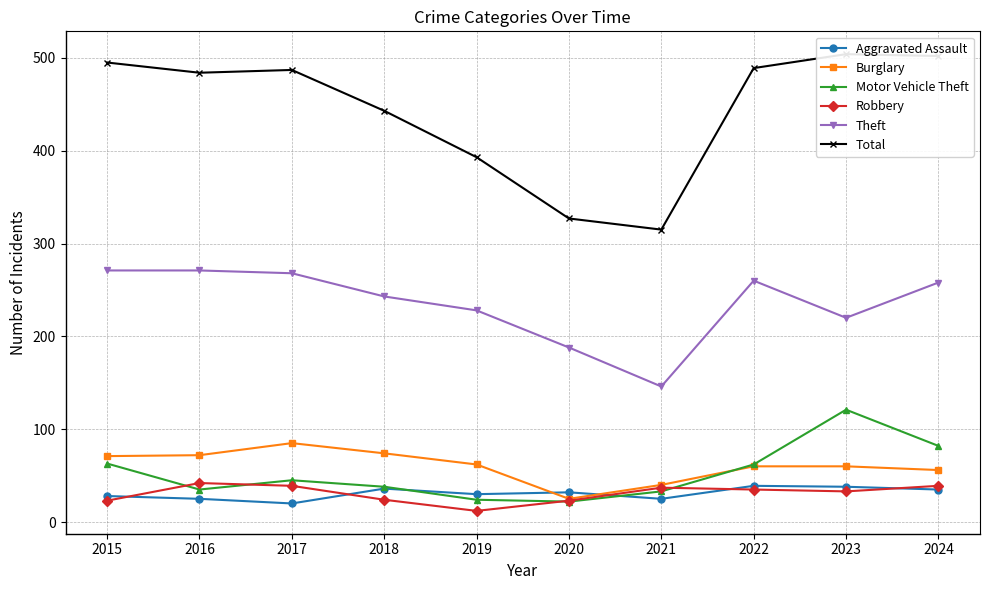

What is the difference between the maximum and minimum values in the Robbery series?

30